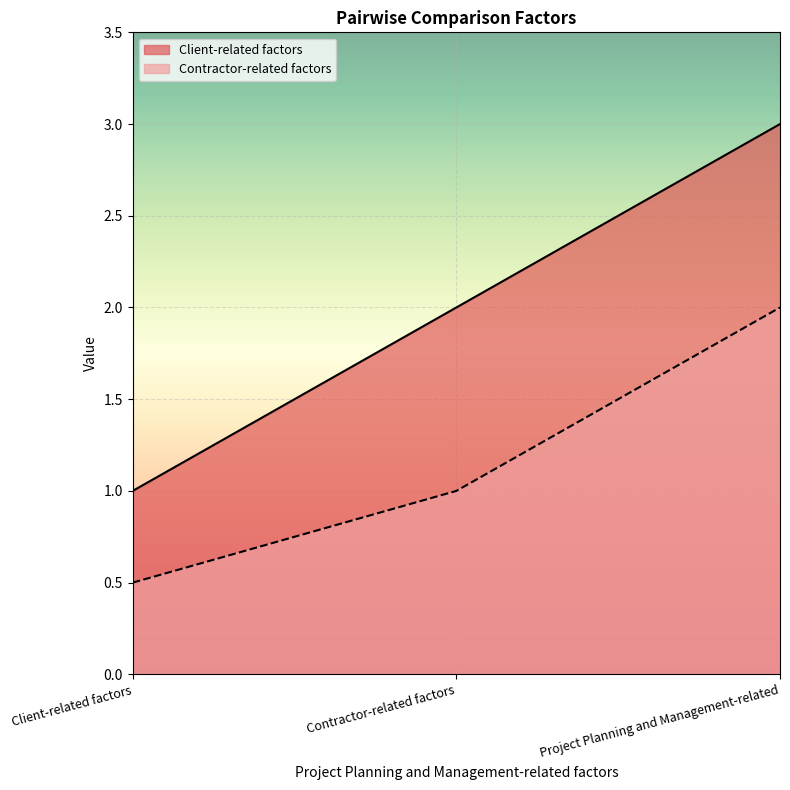

The value of Contractor-related factors at Client-related factors is 0.3. True or false?

False